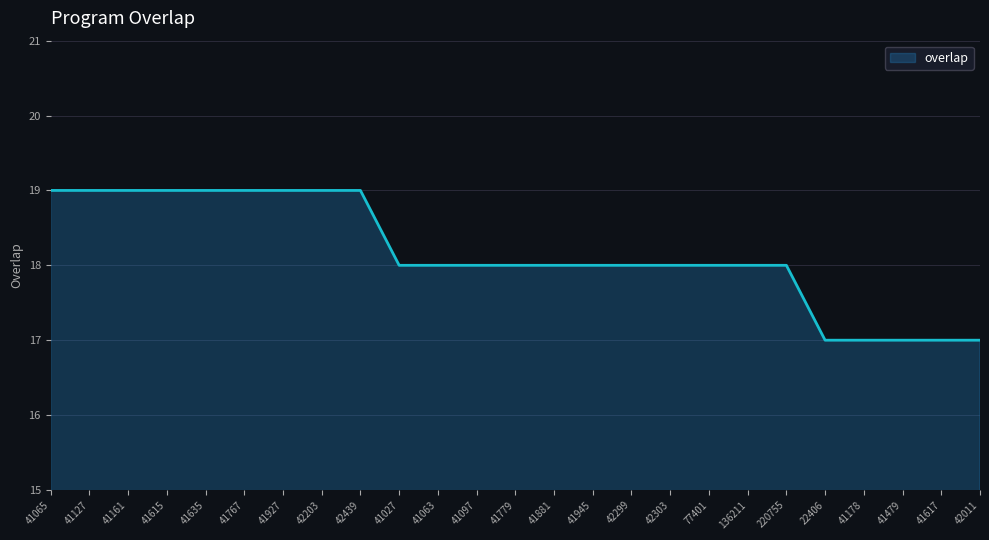

What is the ratio of the value at 41063 to the value at 42299?

1.0